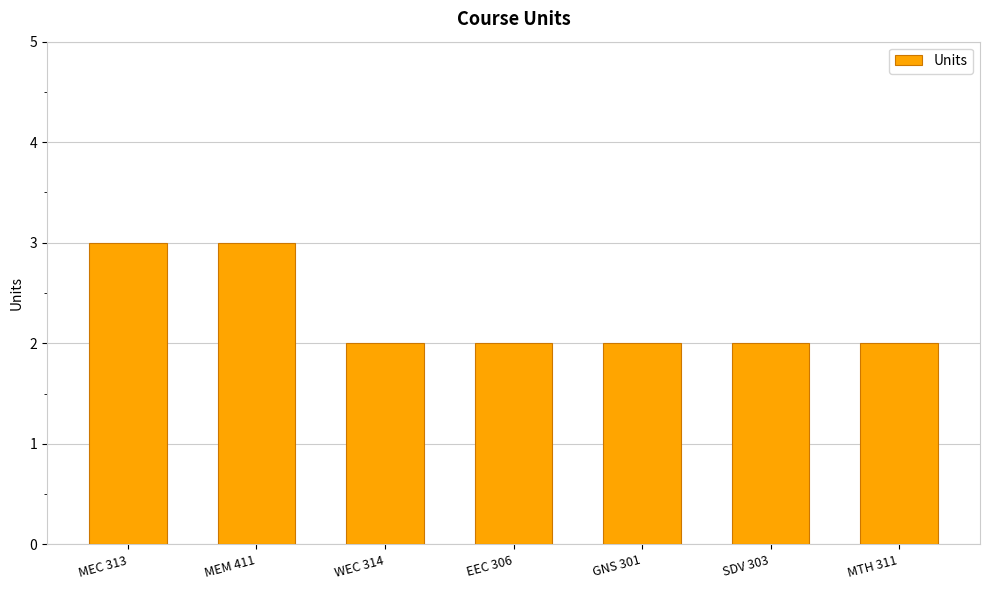

What is the greatest value displayed?

3